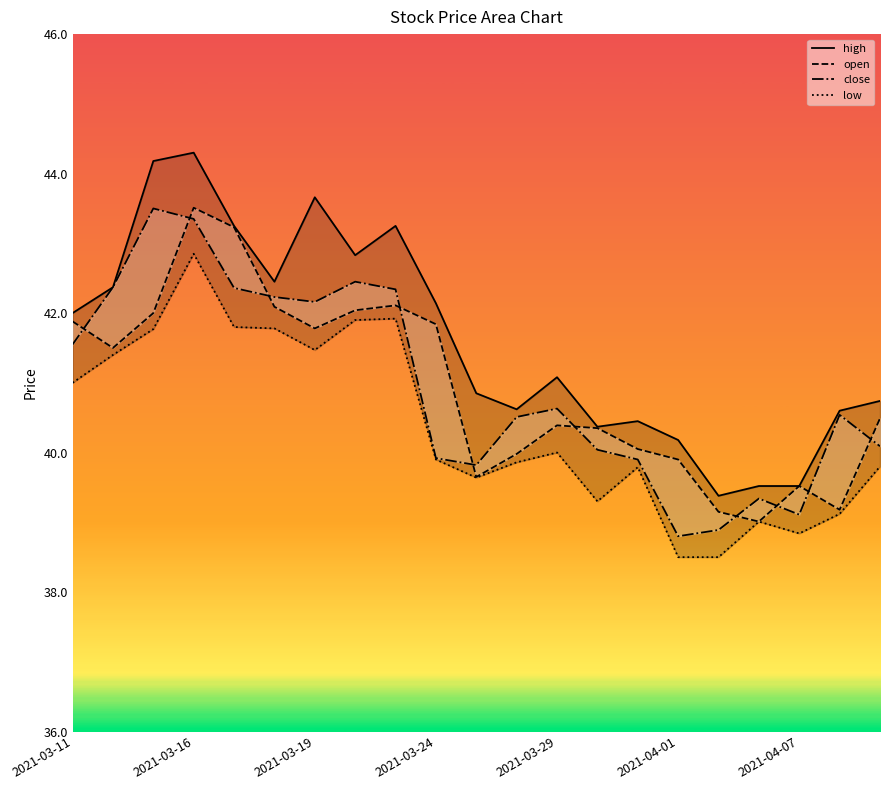

Is it true that low equals 11.0 at 2021-03-29?

False